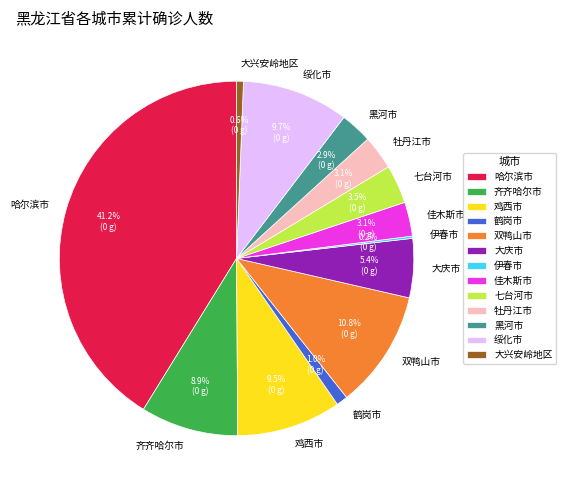

To the nearest percent, what is the difference between the 七台河市 and 大兴安岭地区 slice percentages?

3%